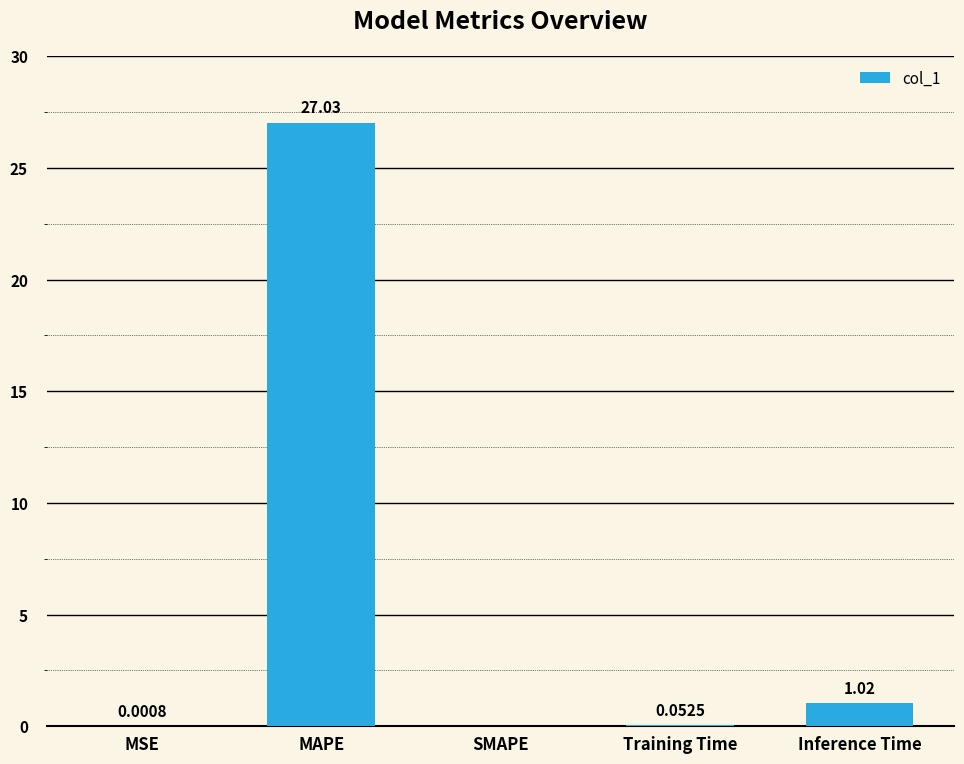

What is the sum of all values?

28.1